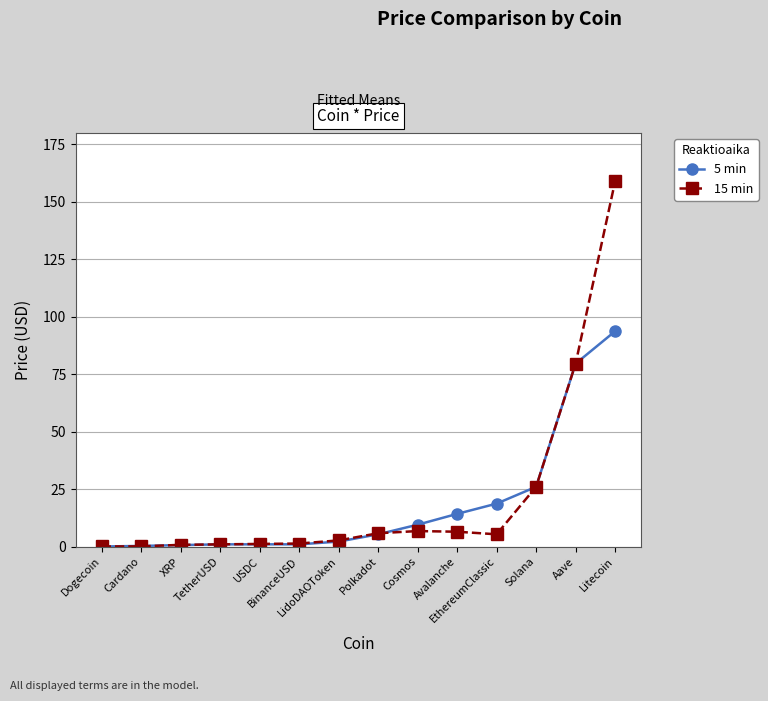

True or false: 15 min has more than 0 interior local peaks.

True